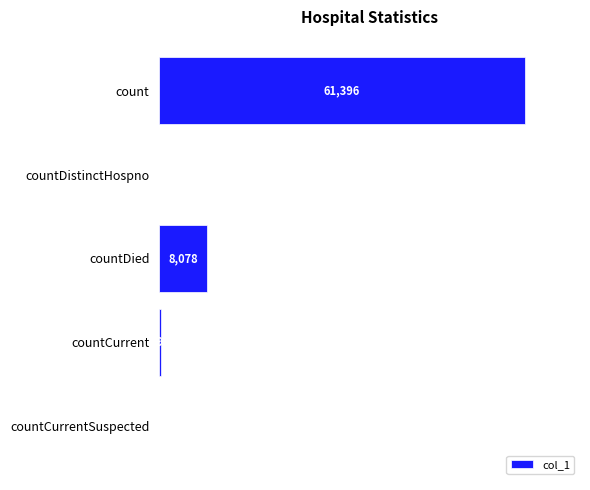

At which label is the value closest to 30698?

countDied